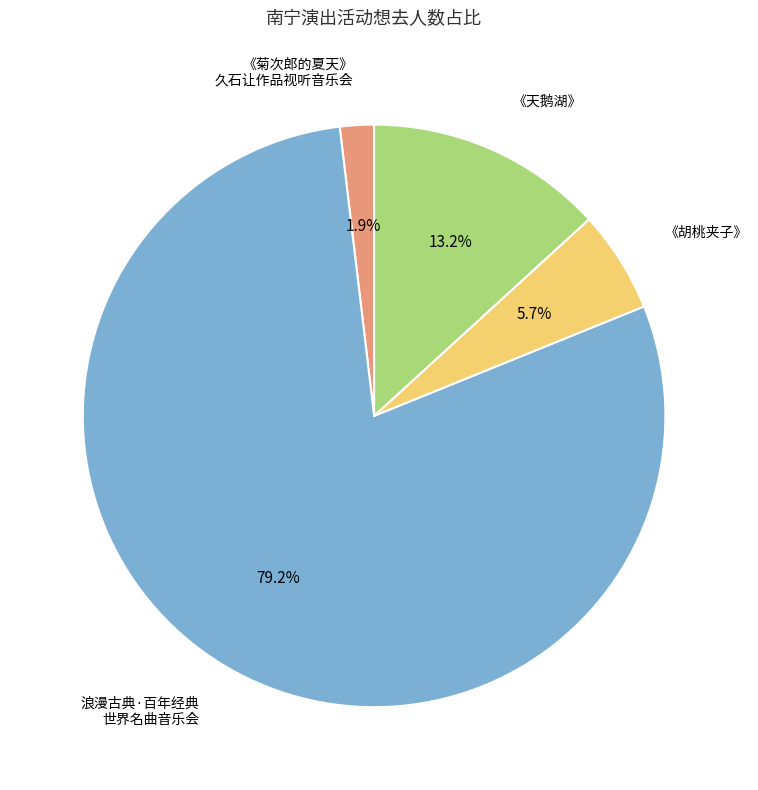

Is there any slice that represents more than half of the pie?

Yes